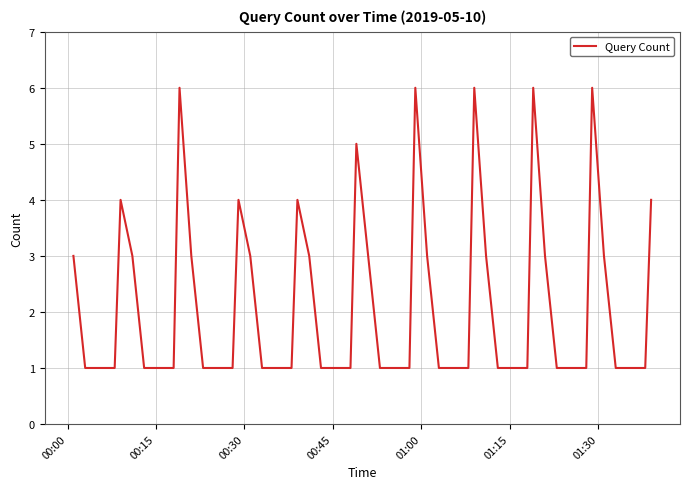

What is the maximum value shown in the chart?

6